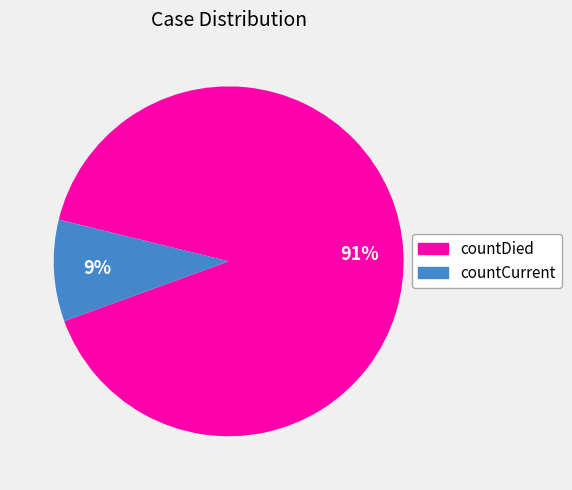

To the nearest percent, what percentage of the pie is countDied?

91%